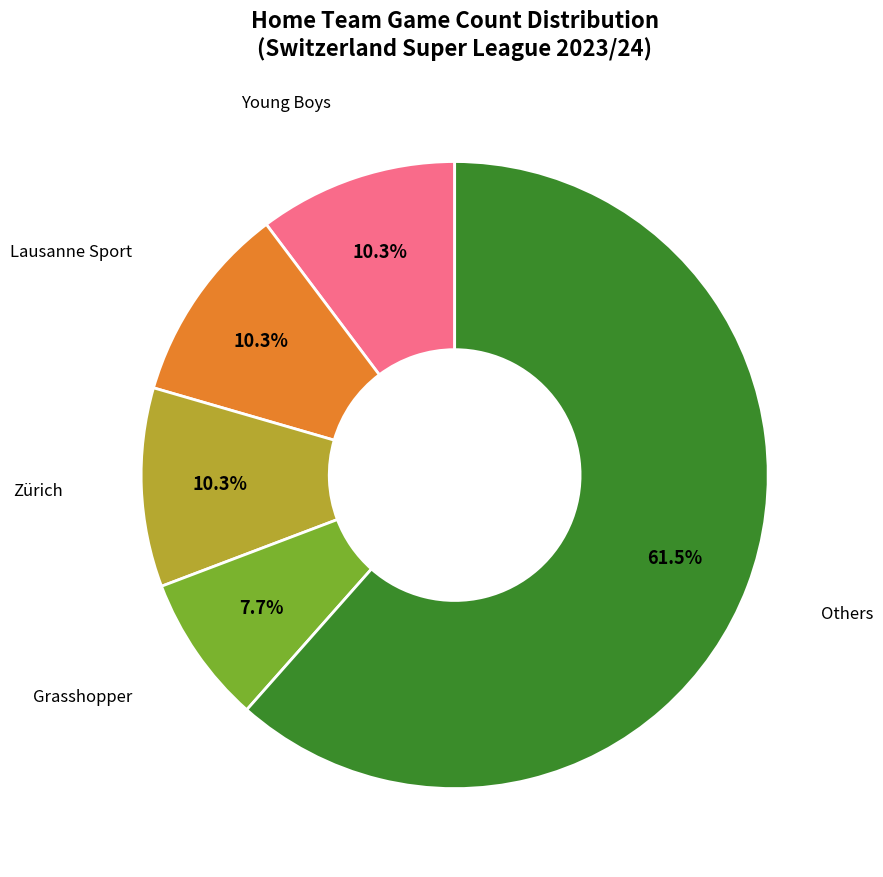

How many slices are in this pie chart?

5